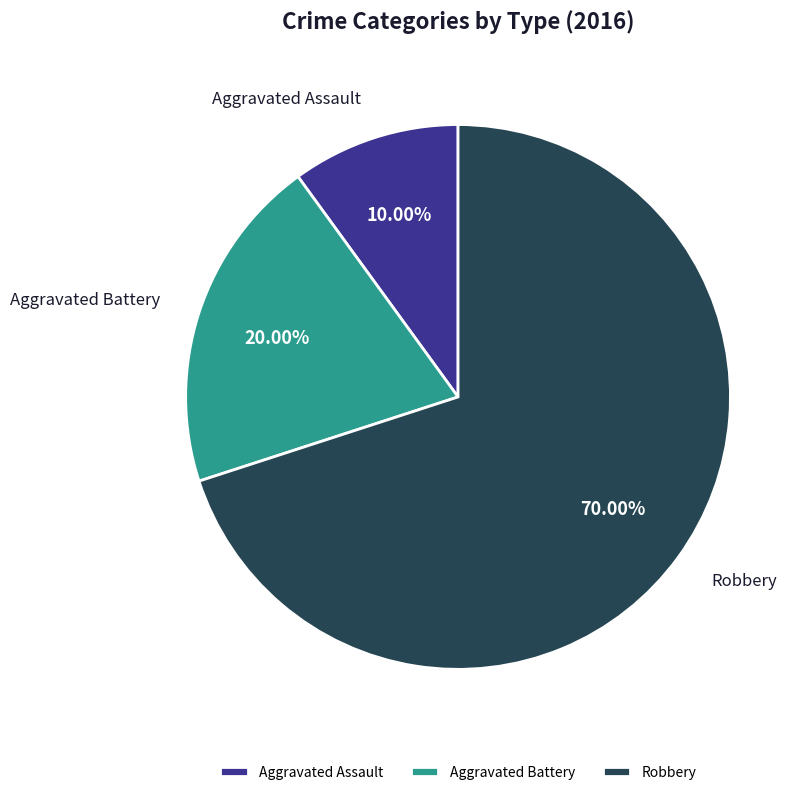

Between Robbery and Aggravated Battery, which is larger?

Robbery